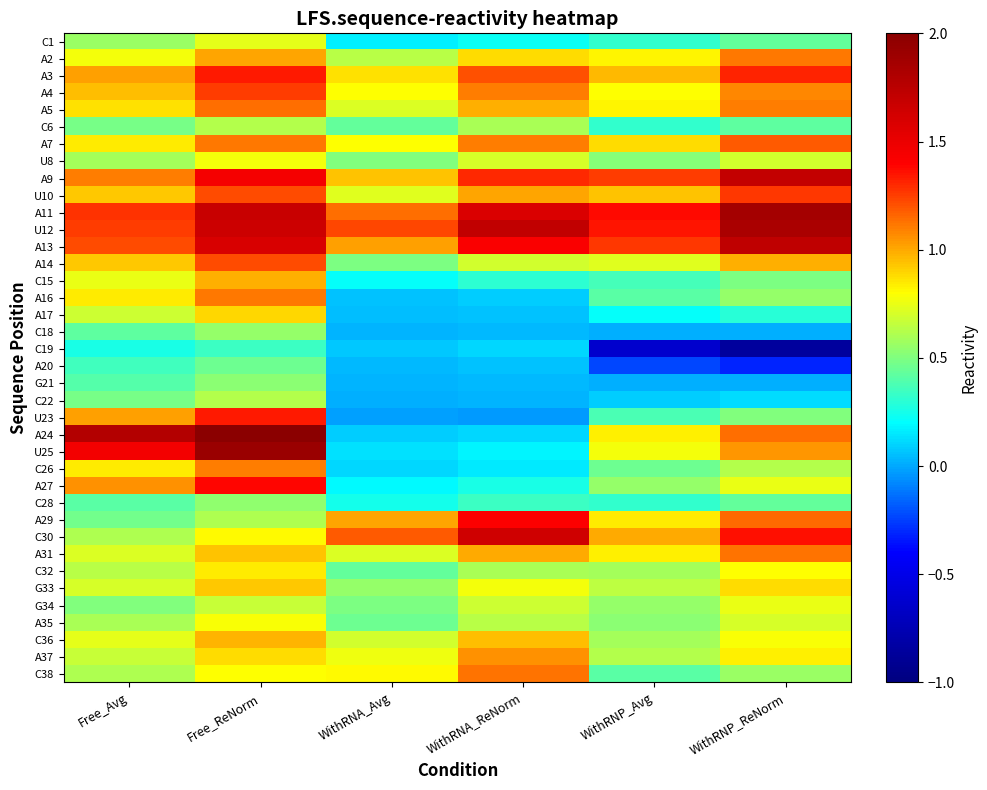

Which series changed the most between Free_Avg and WithRNA_ReNorm?

A24